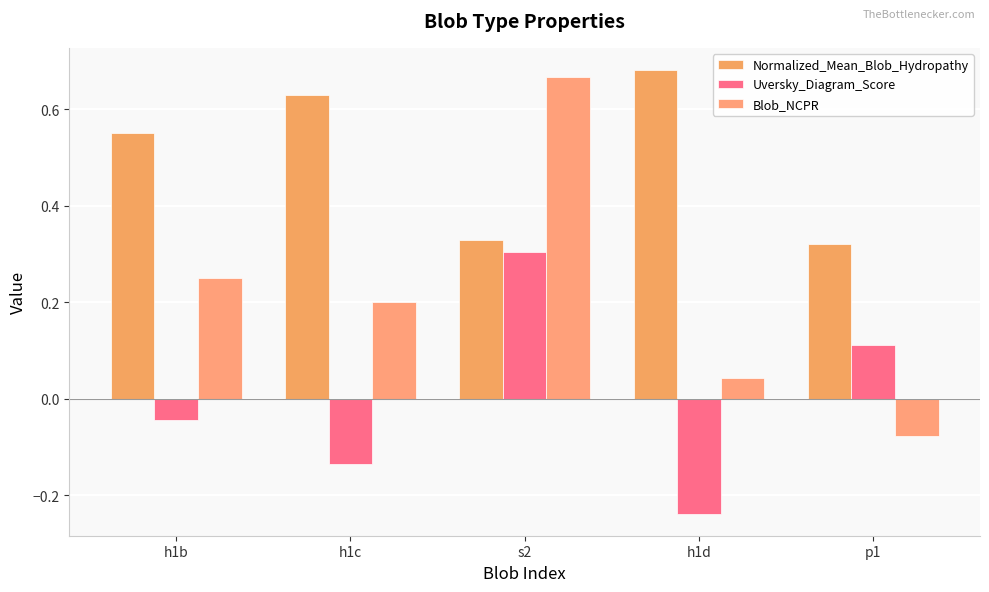

What is the total value across all series at h1c?

0.7